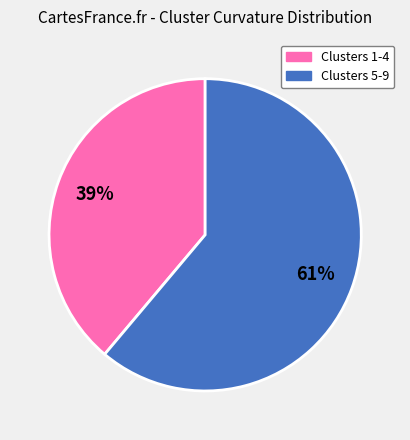

To the nearest percent, what is the average slice percentage?

50%